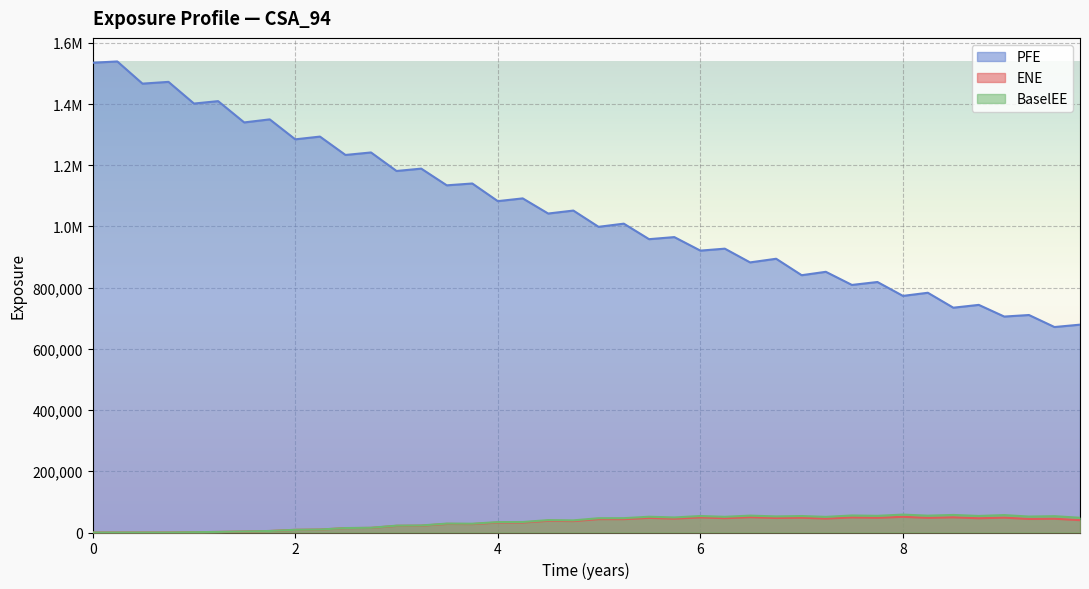

Is it true that EPE equals 1051970.0 at 2020-10-30?

True